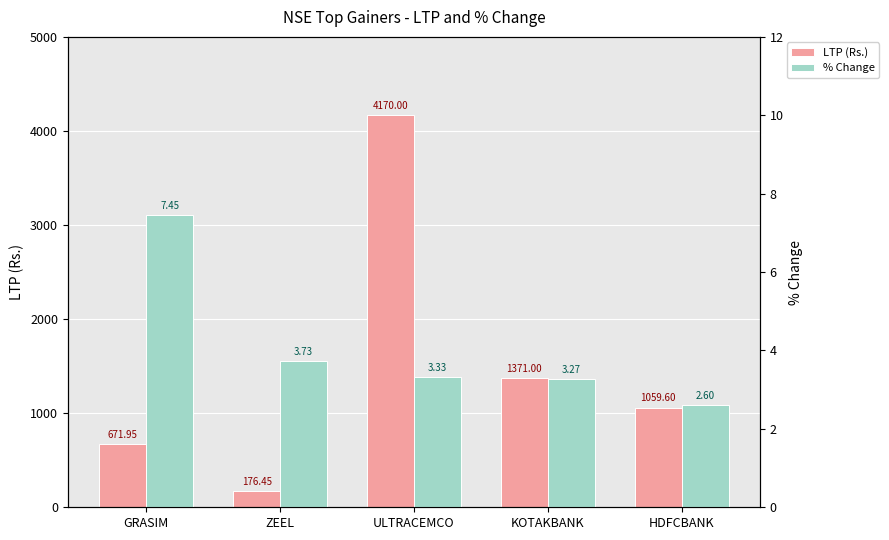

Where does the LTP (Rs.) series first go above 1059?

ULTRACEMCO